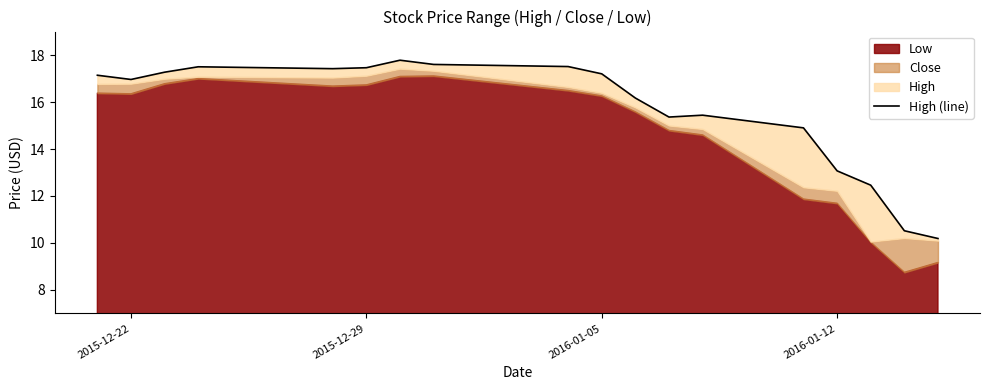

Does the chart display data point markers on the line(s)?

No